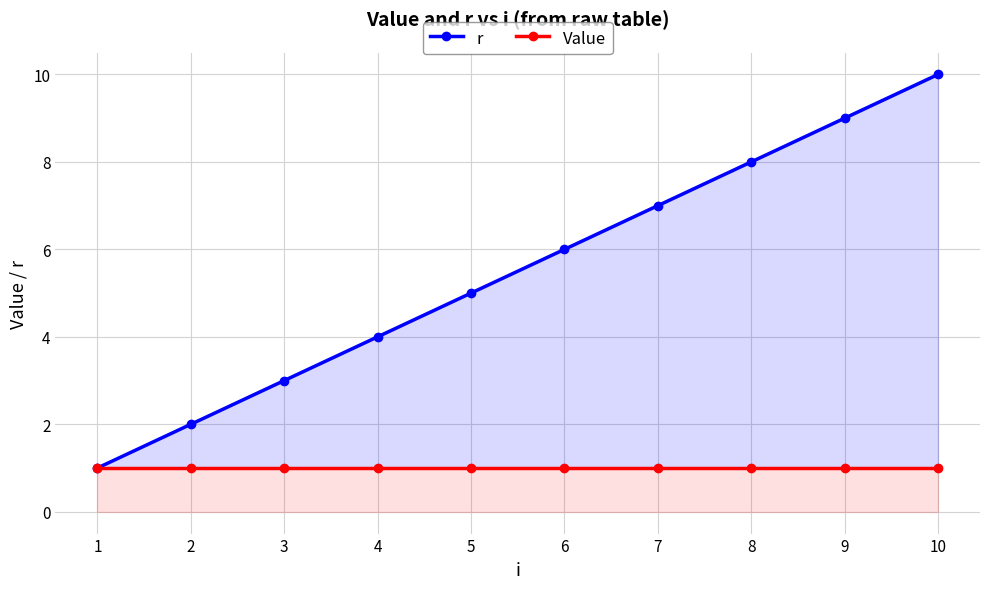

How many lines are shown in the chart?

2